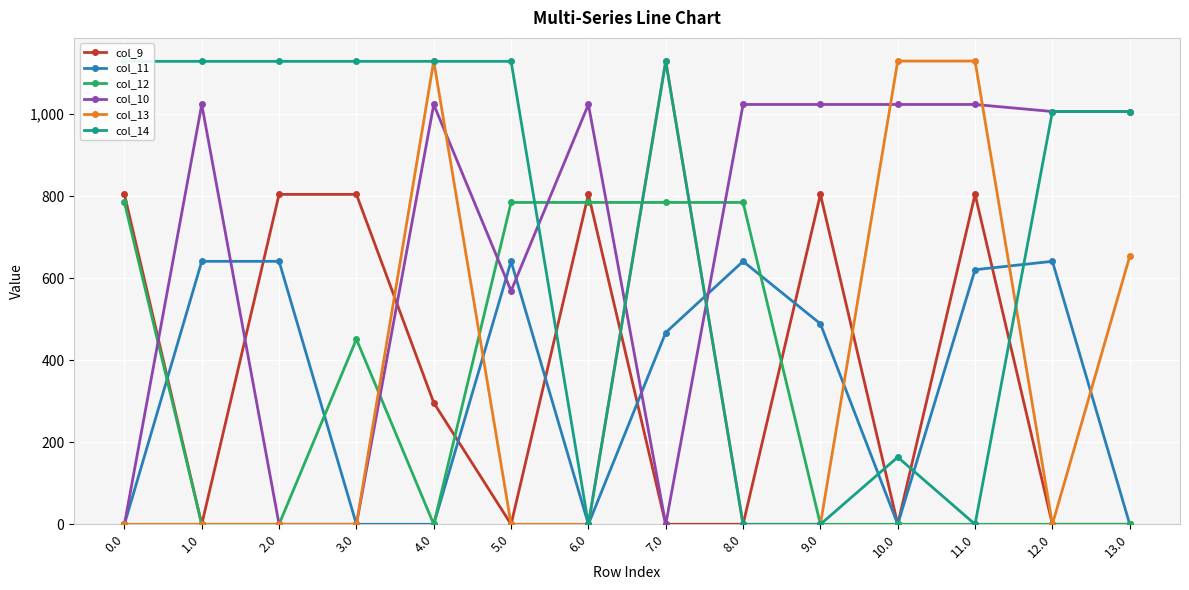

After their last crossing, which series has the higher values: col_12 or col_13?

col_12